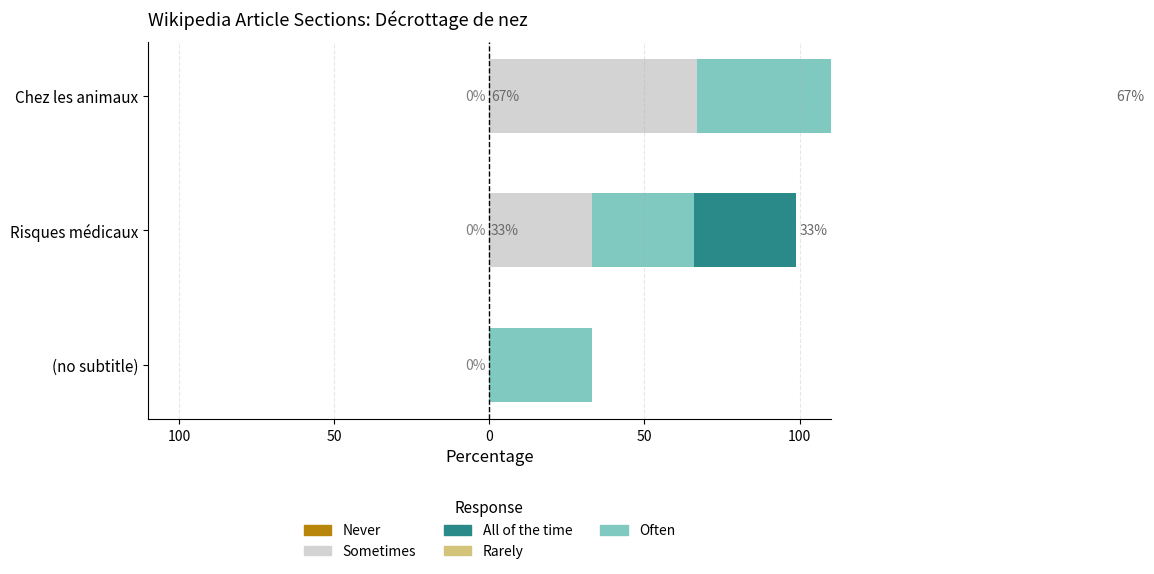

The Rarely series shows 0.2 at 50. True or false?

False